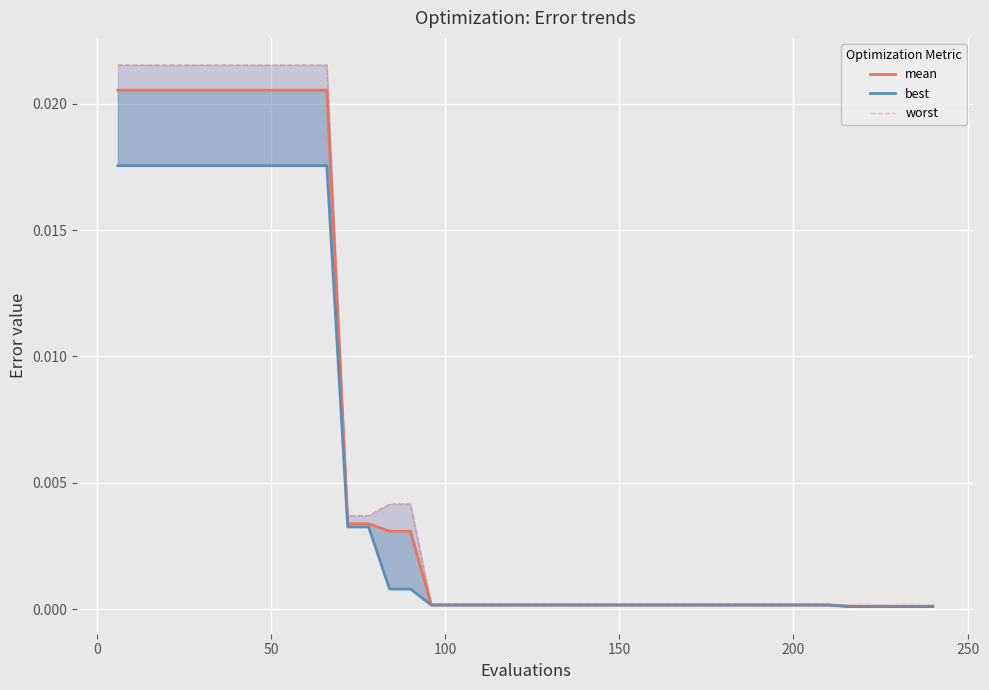

True or false: worst and best cross at least once.

False